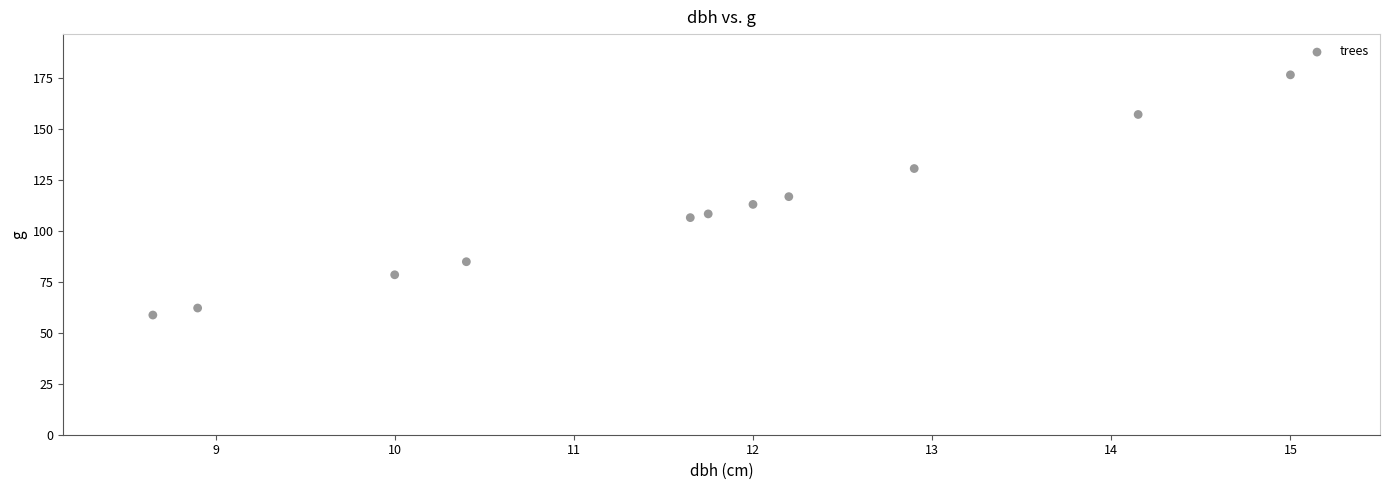

What is the range of Y values (max minus min)?

117.9